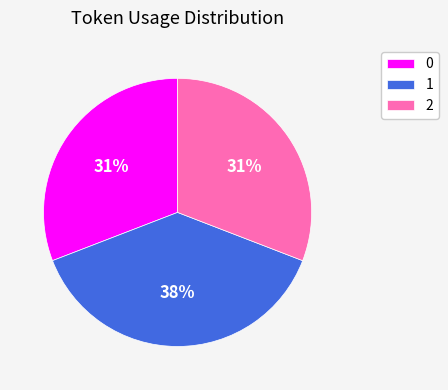

To the nearest percent, what portion does 1 represent?

38%